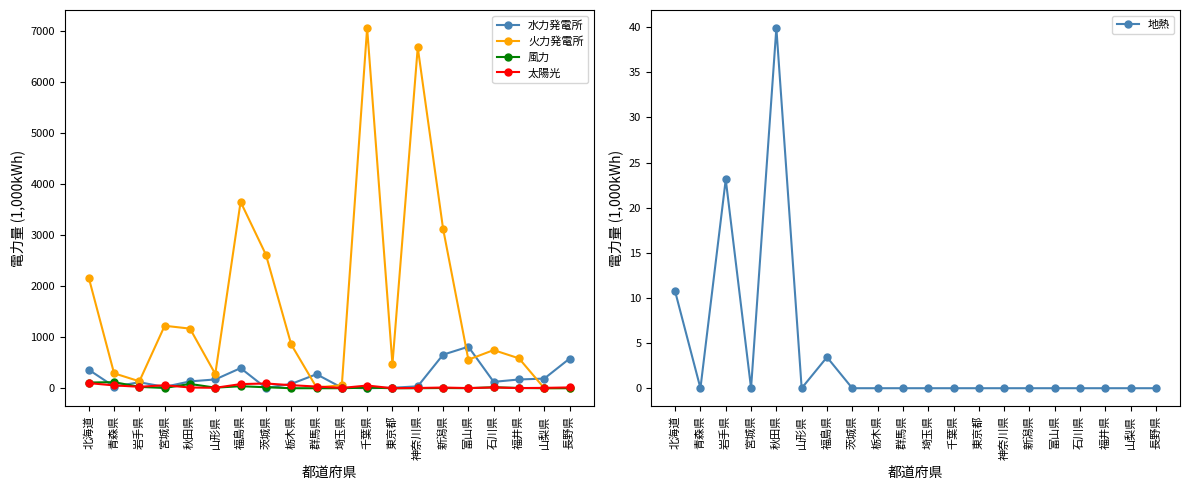

True or false: 地熱 has more than 1 points higher than both neighbors.

True